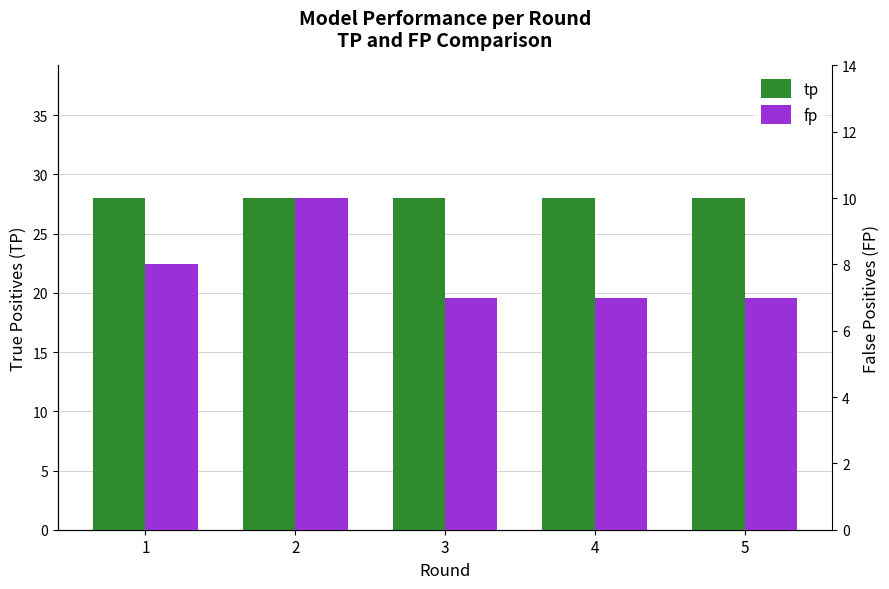

At which label is tp closest to 28?

1